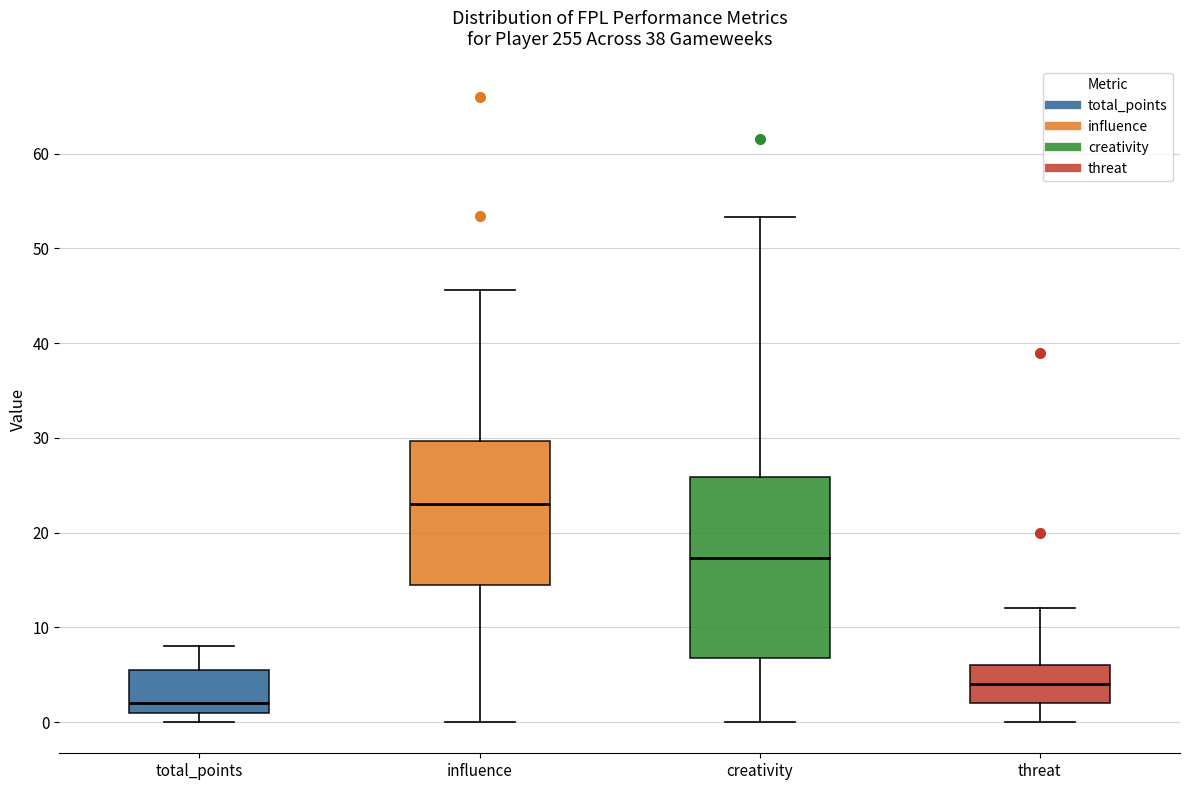

Reading left to right, transcribe this box plot: for each box, give where its median line is, the range the box spans, and where its two whiskers end, as read against the y-axis. The values are not printed on the chart, so give them approximately, as read against the axis.

total_points: median 2, box 1 to 6, whiskers 0 to 8
influence: median 23, box 15 to 30, whiskers 0 to 46
creativity: median 17, box 7 to 26, whiskers 0 to 53
threat: median 4, box 2 to 6, whiskers 0 to 12